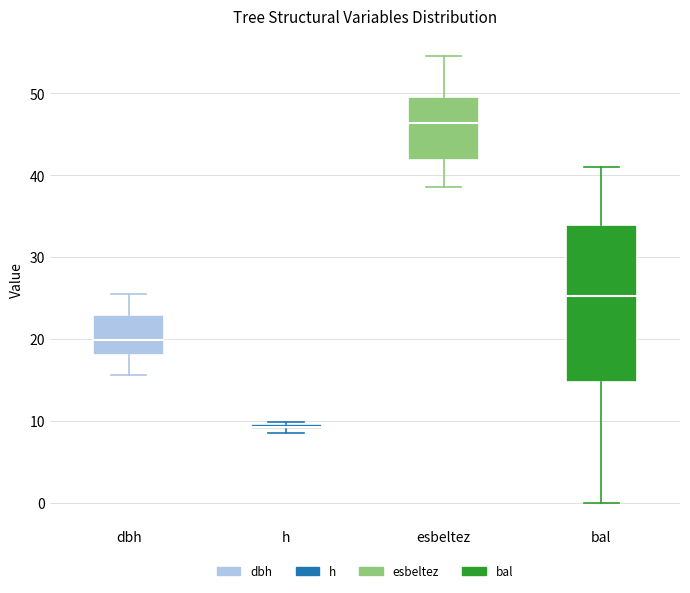

Which box's median line is the lowest?

h